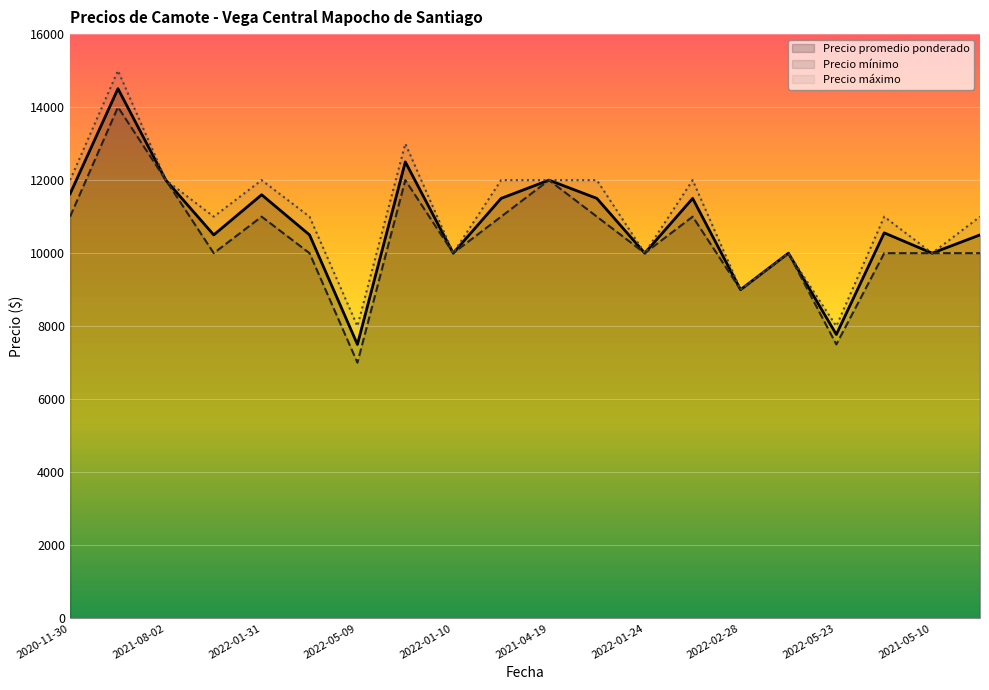

What is the greatest value displayed?

15000